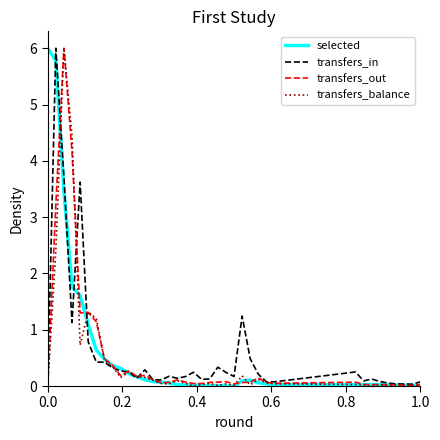

What is the average value of the transfers_in series?

0.6